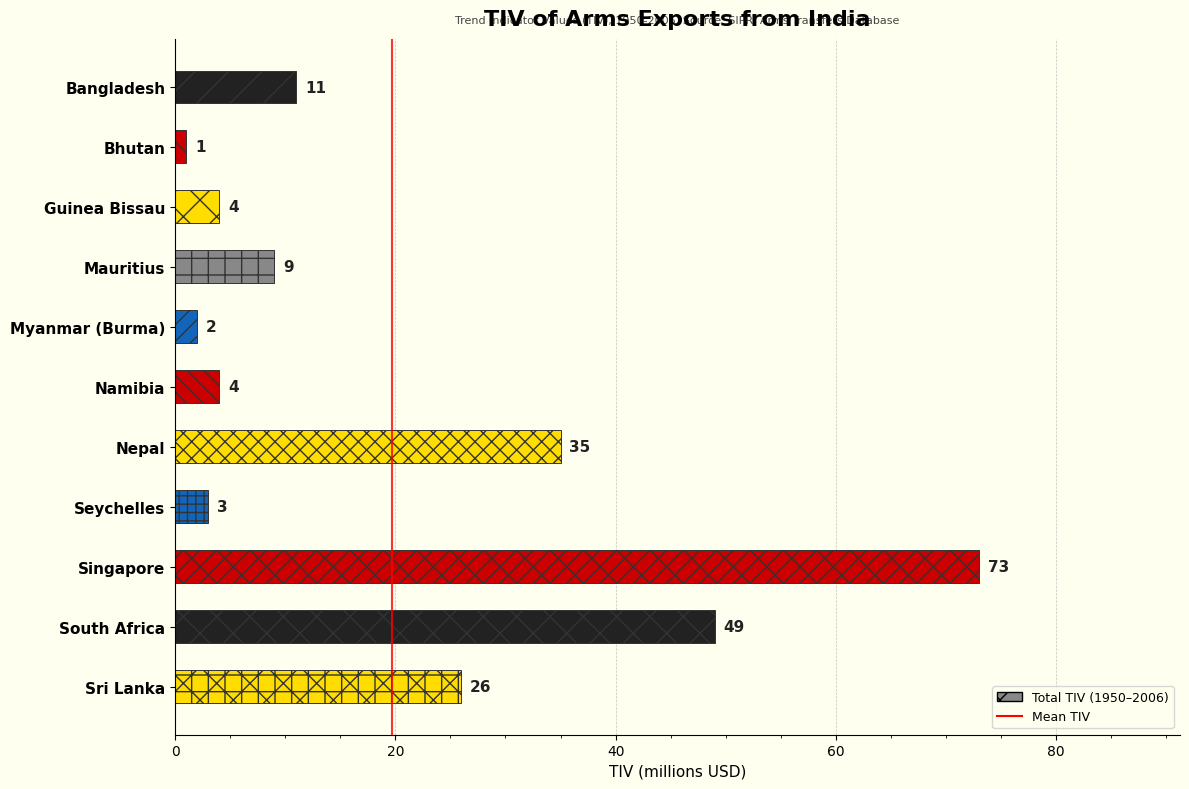

What is the change in value from Namibia to Nepal?

+31